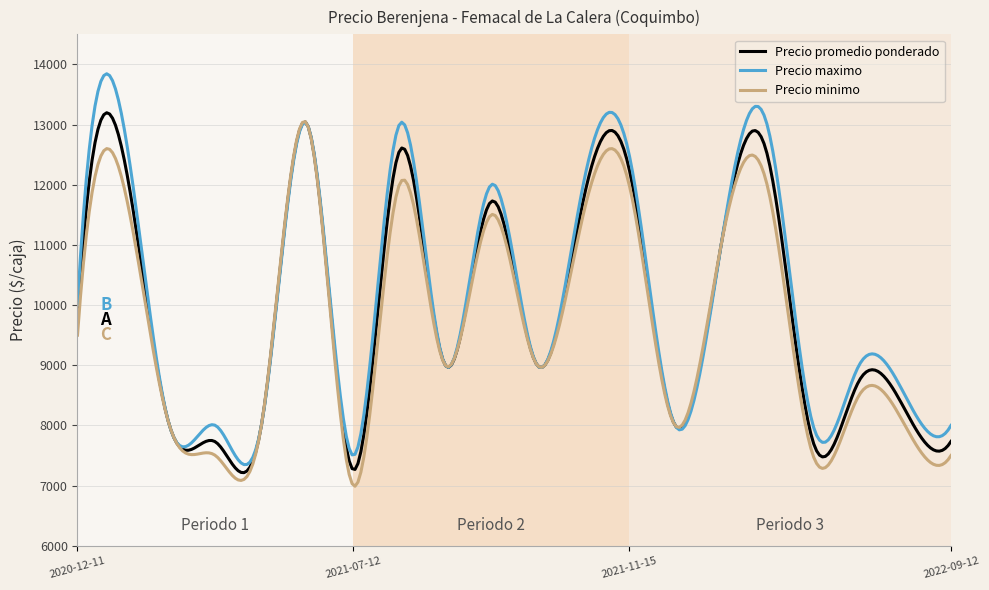

What is the minimum value for Precio promedio ponderado?

7215.4